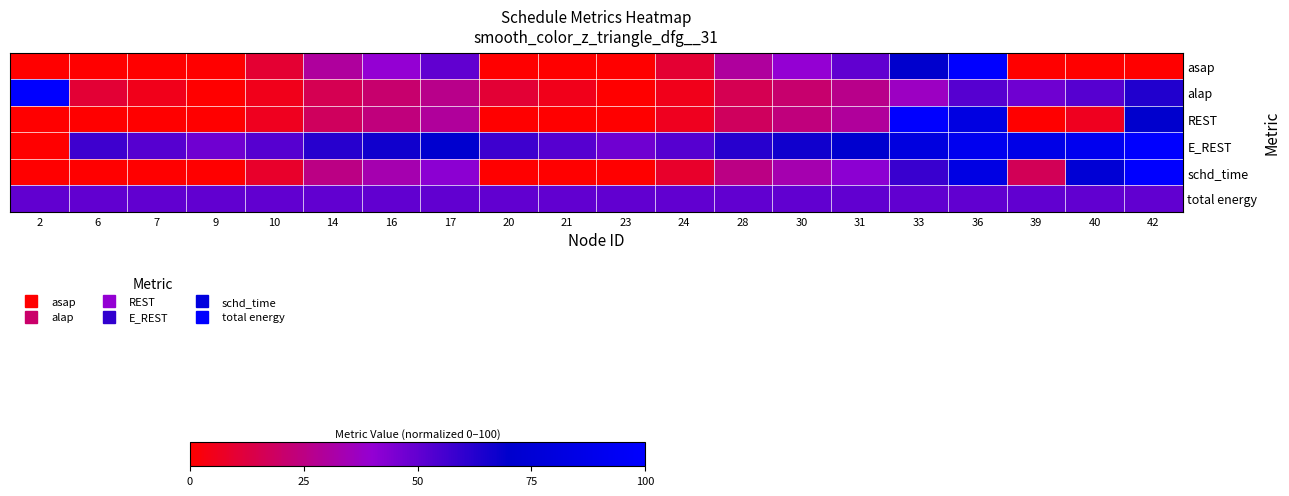

Rank the series at 23 from highest to lowest value.

total energy, E_REST, asap, alap, REST, schd_time